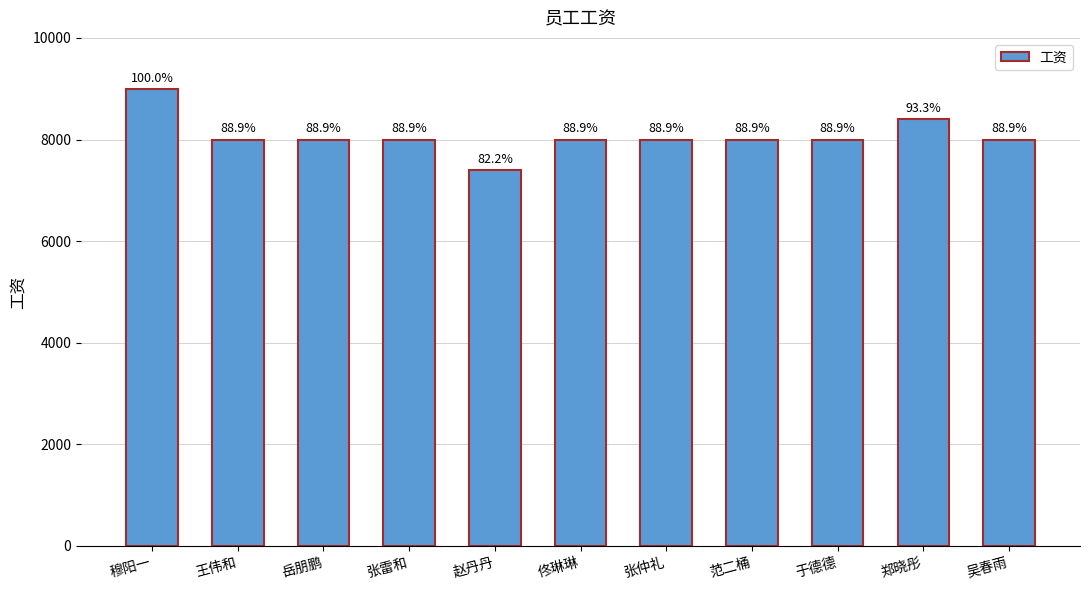

Read the value at 吴春雨.

8000